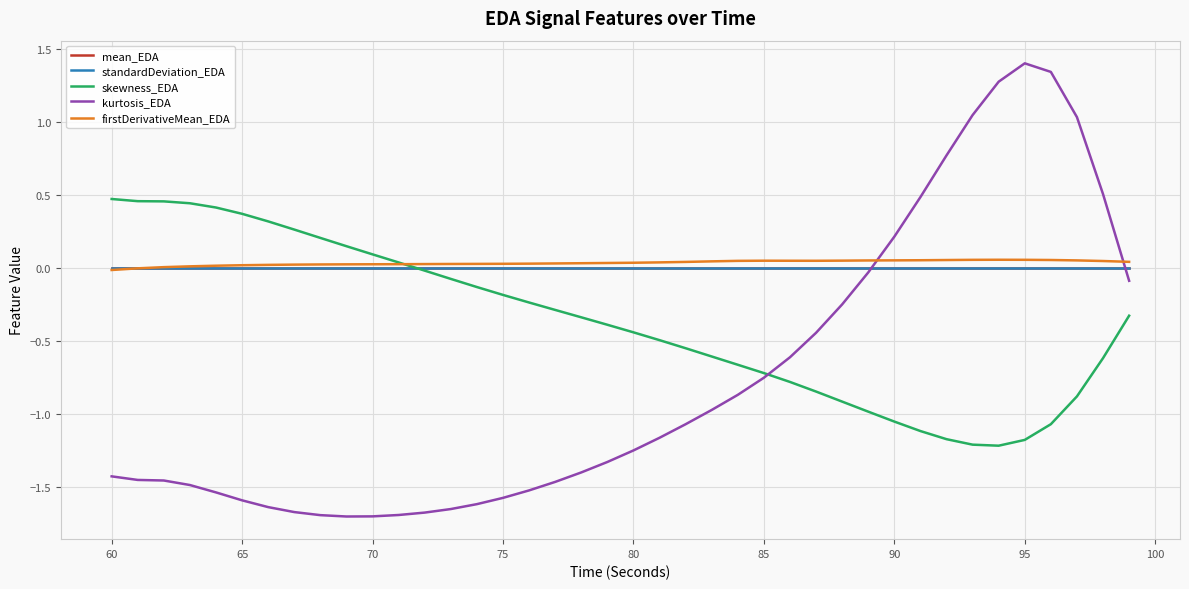

Which series has the largest range (max minus min)?

kurtosis_EDA